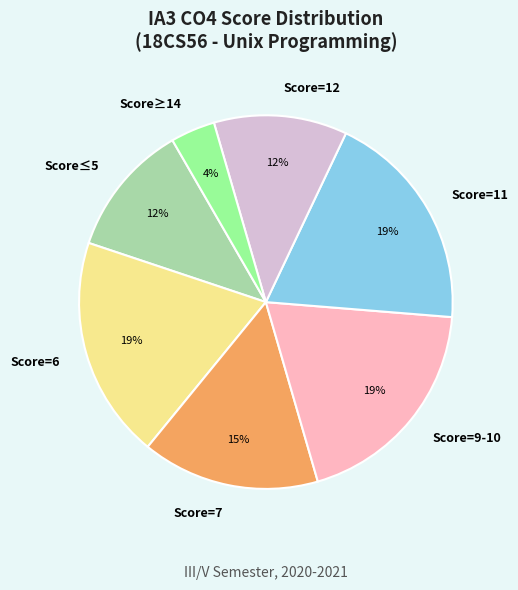

The Score=11 slice represents 11% of the pie. True or false?

False